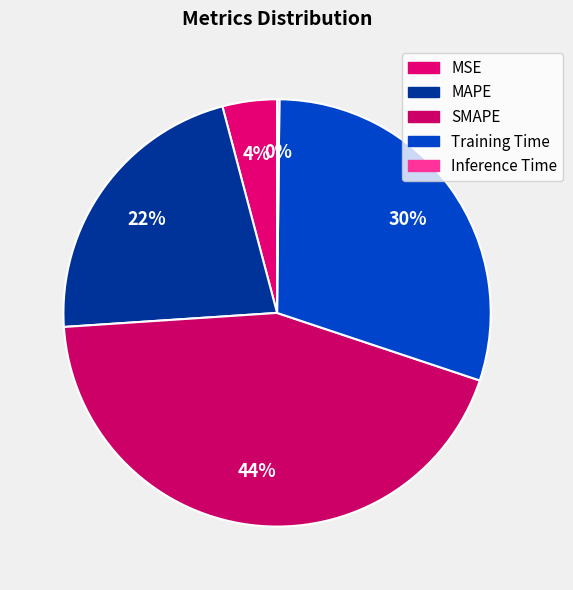

True or false: Training Time accounts for 30% of the total.

True